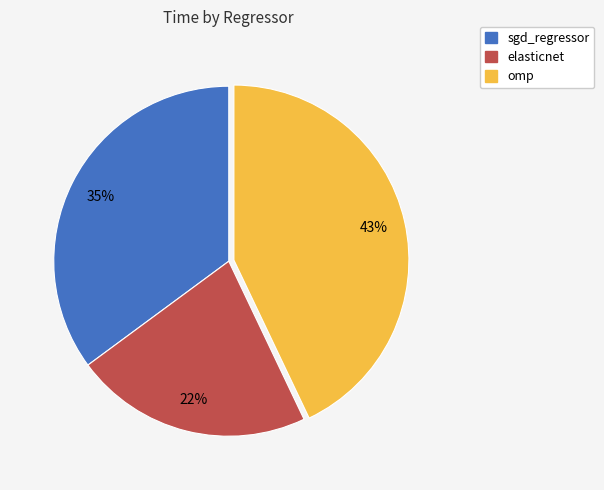

Do elasticnet and omp together represent more than half of the pie?

Yes